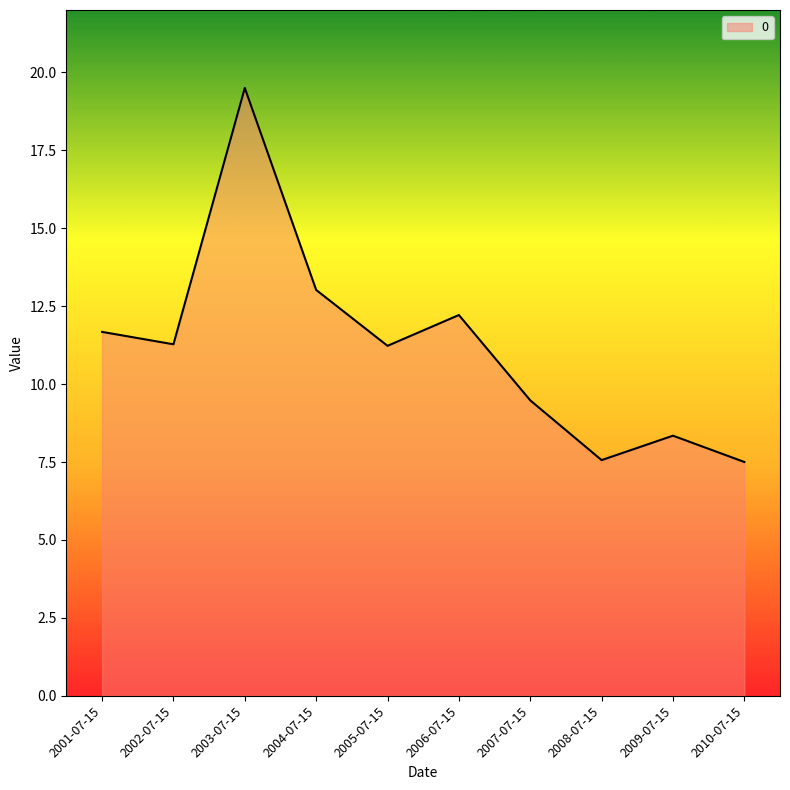

What is the sum of the values at 2006-07-15 and 2009-07-15?

20.6